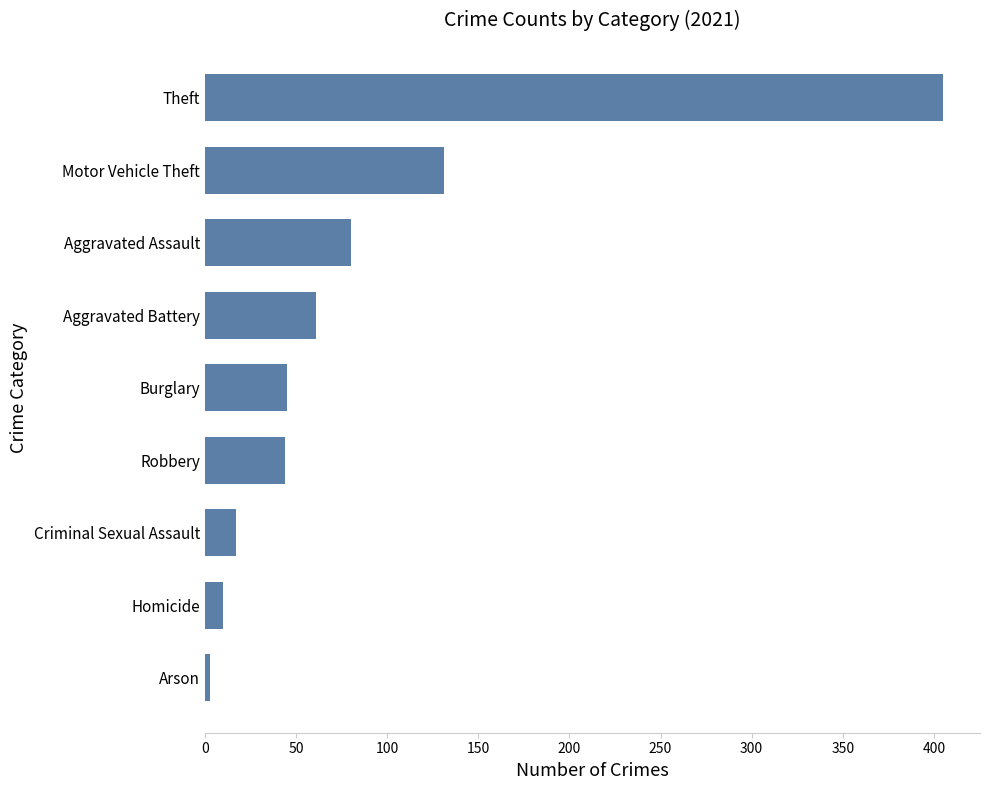

What is the sum of the values at Robbery and Motor Vehicle Theft?

175